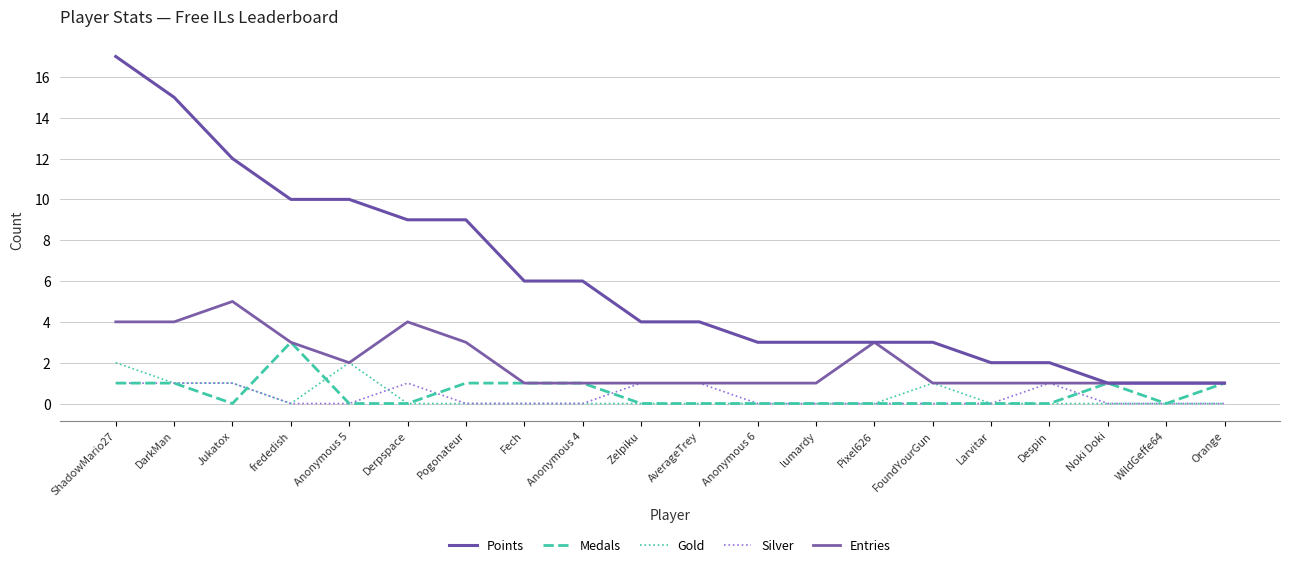

Which series has the largest total across all categories?

Points